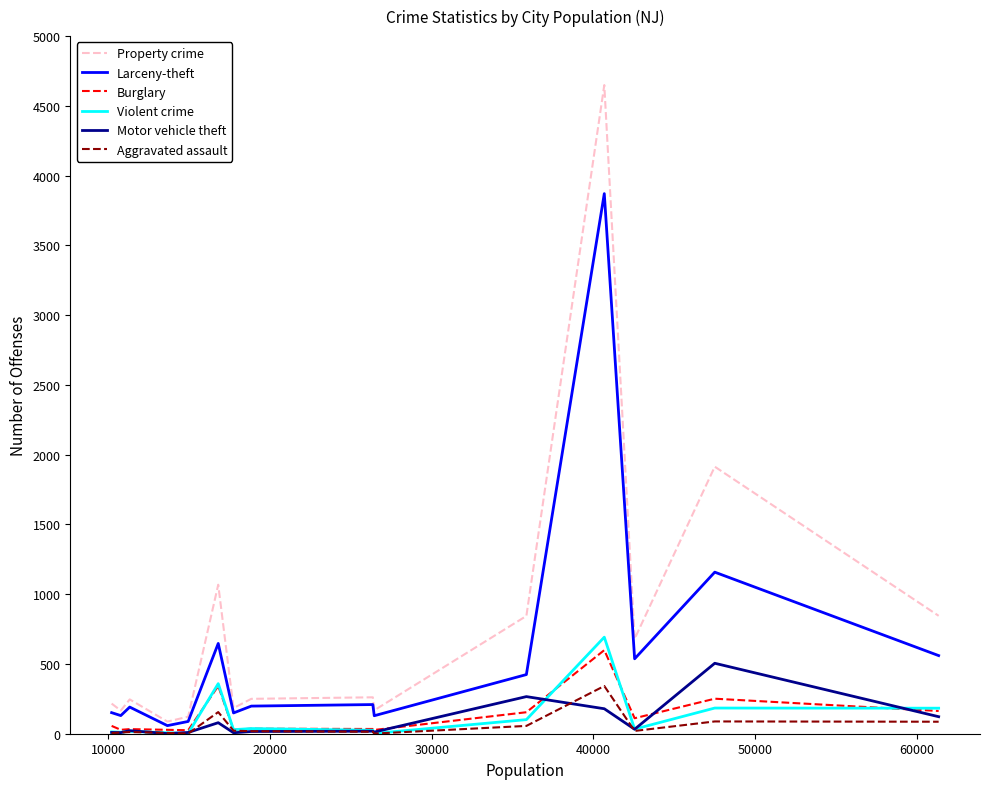

What is the highest value of the Larceny-theft series?

3871